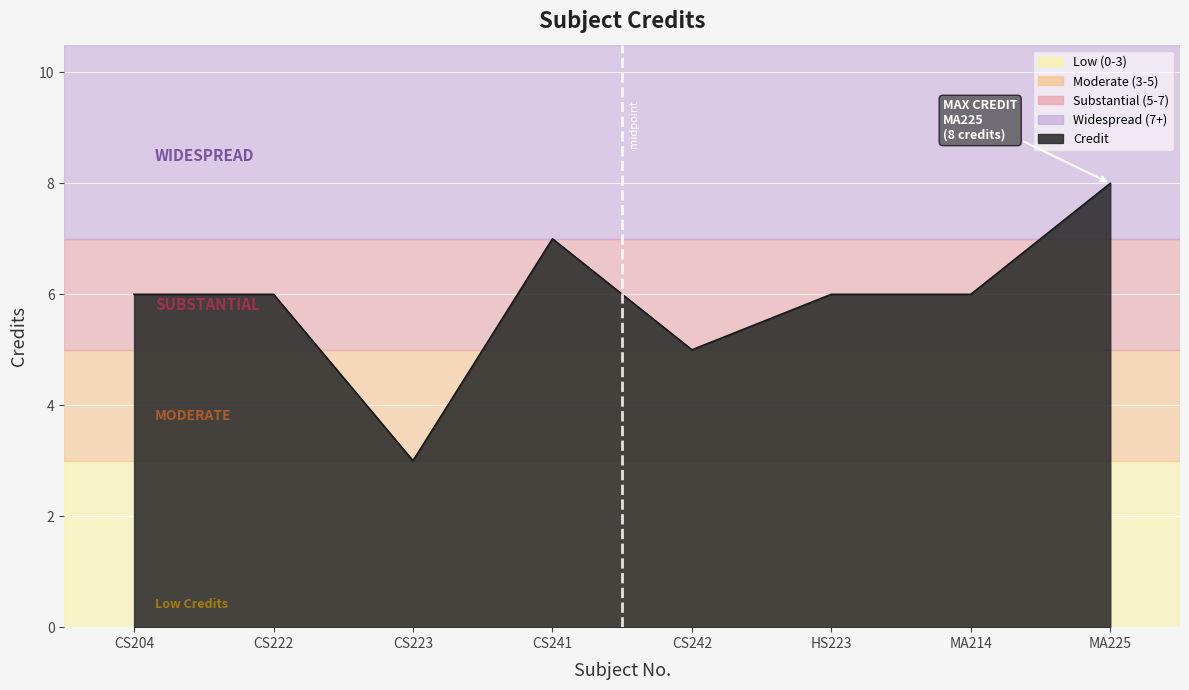

What is the approximate value at CS223?

3